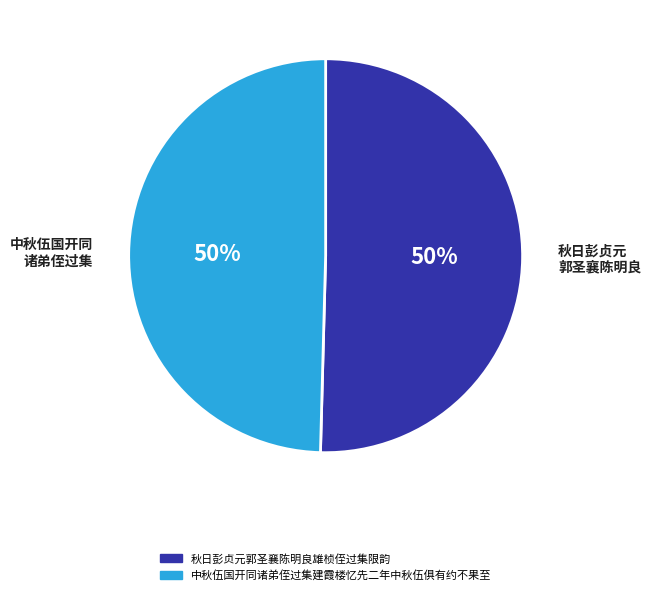

To the nearest percent, what is the combined percentage of 秋日彭贞元郭圣襄陈明良雄桢侄过集限韵 and 中秋伍国开同诸弟侄过集建霞楼忆先二年中秋伍俱有约不果至?

100%